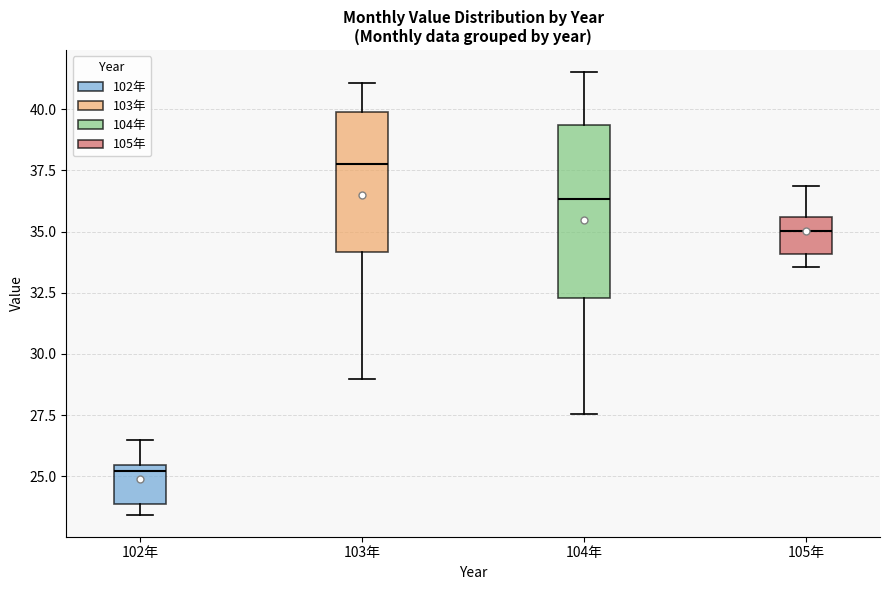

Comparing the boxes themselves (not the whiskers), which one is the tallest?

104年